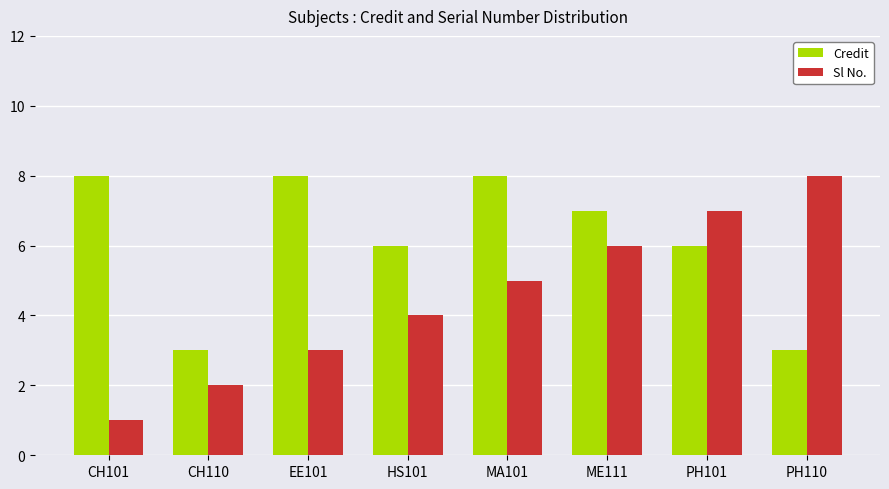

What is the highest value of the Credit series?

8